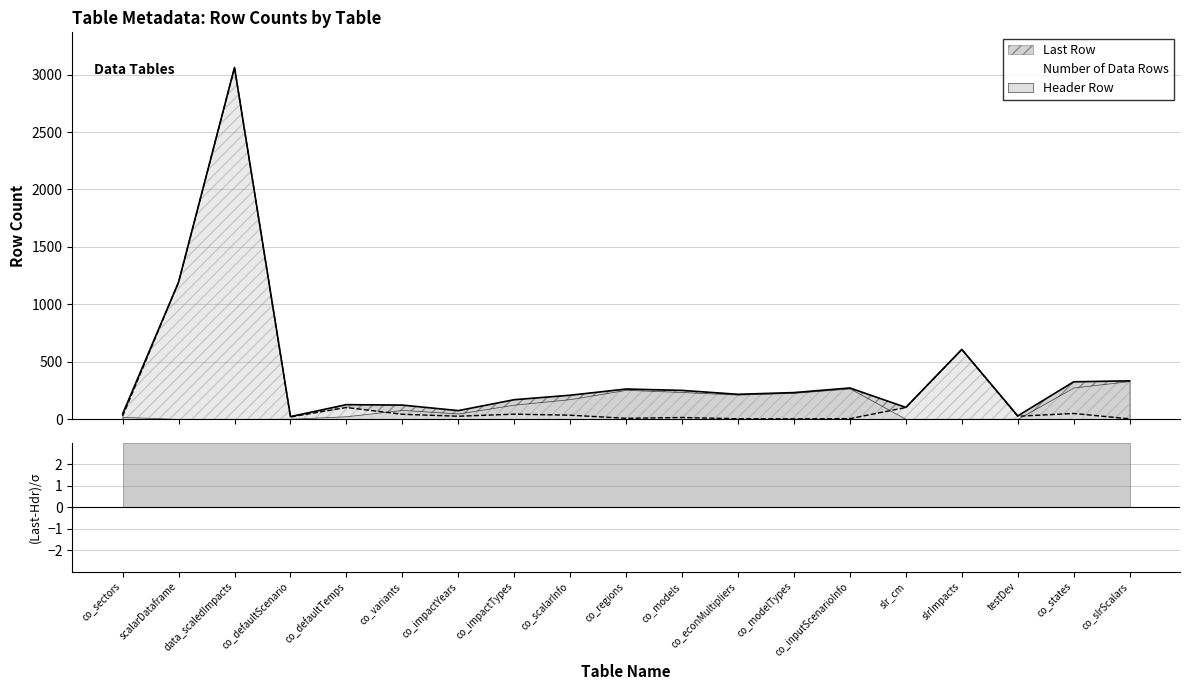

True or false: Number of Data Rows has a value of 5130 at data_scaledImpacts.

False